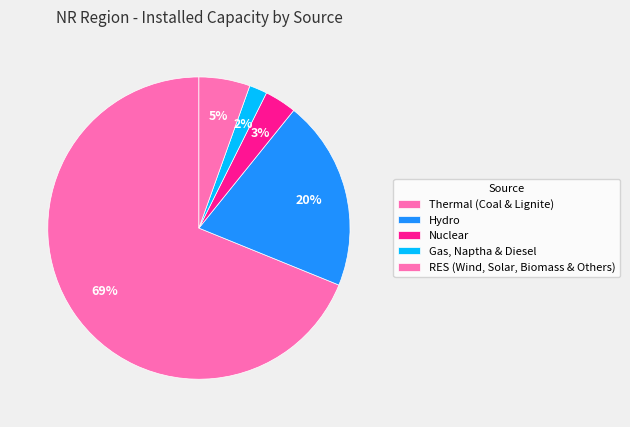

How many slices are in this pie chart?

5